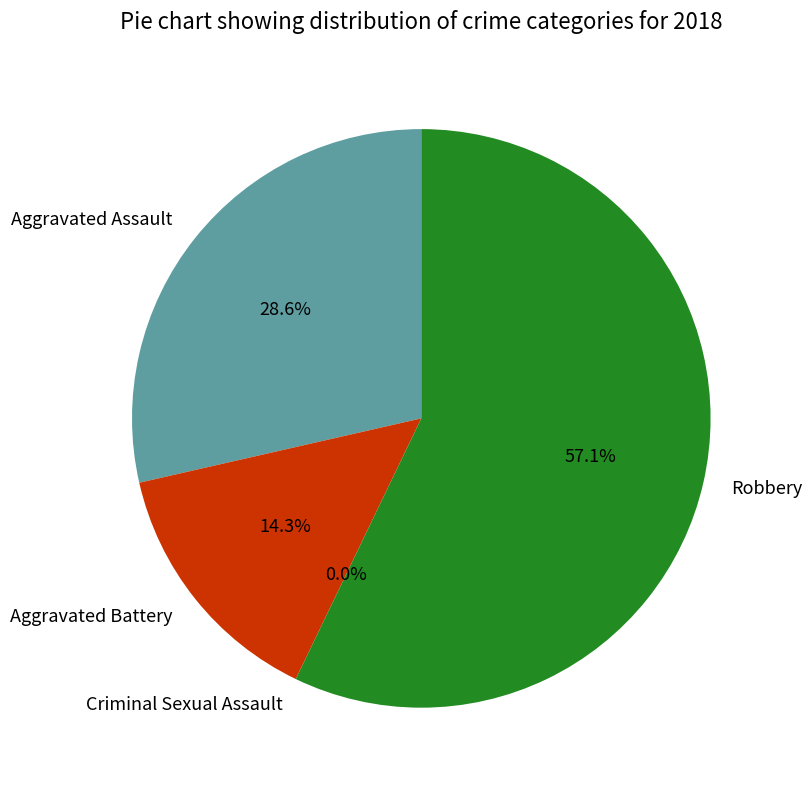

What is the smallest slice in the pie chart?

Criminal Sexual Assault